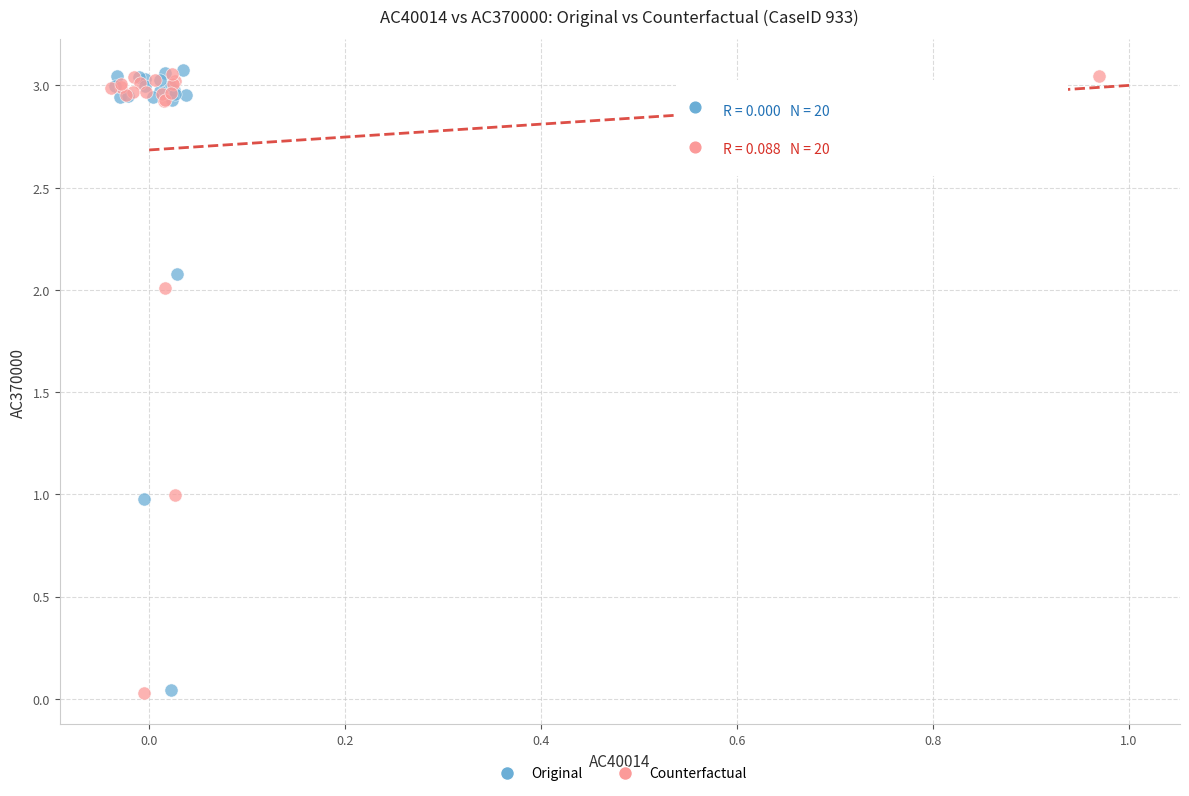

What are all the series names shown in the legend?

Original, Counterfactual